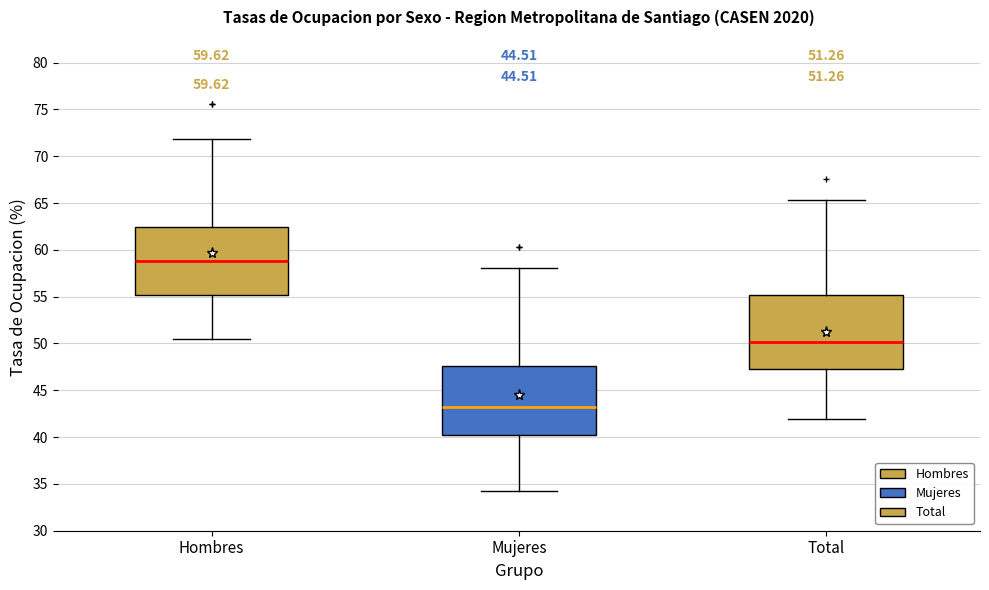

Which box's median line is the lowest?

Mujeres